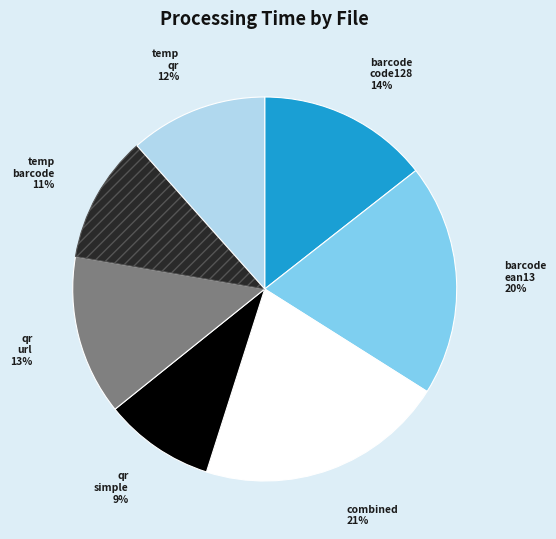

To the nearest percent, what is the difference between the largest and smallest slice percentages?

12%